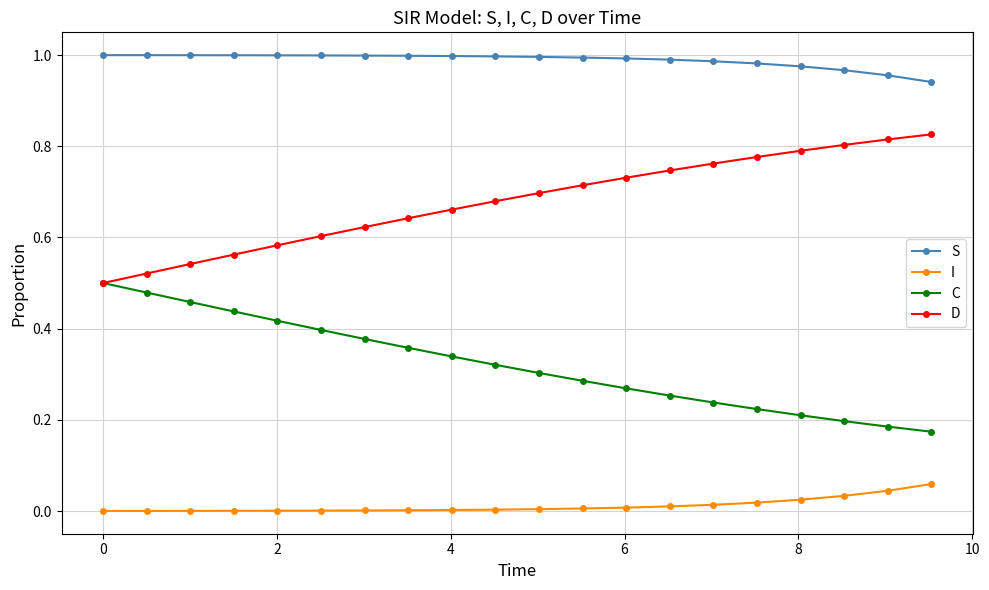

Which series has the largest total across all categories?

S